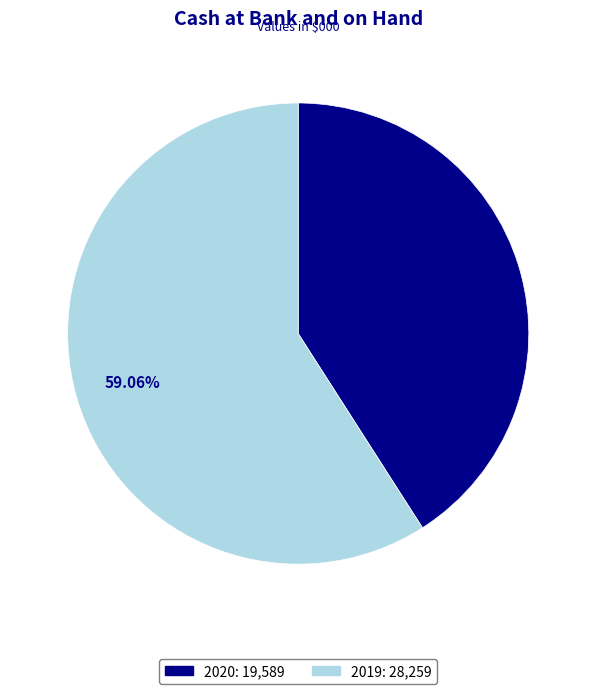

Which has a higher value, 2020 or 2019?

2019